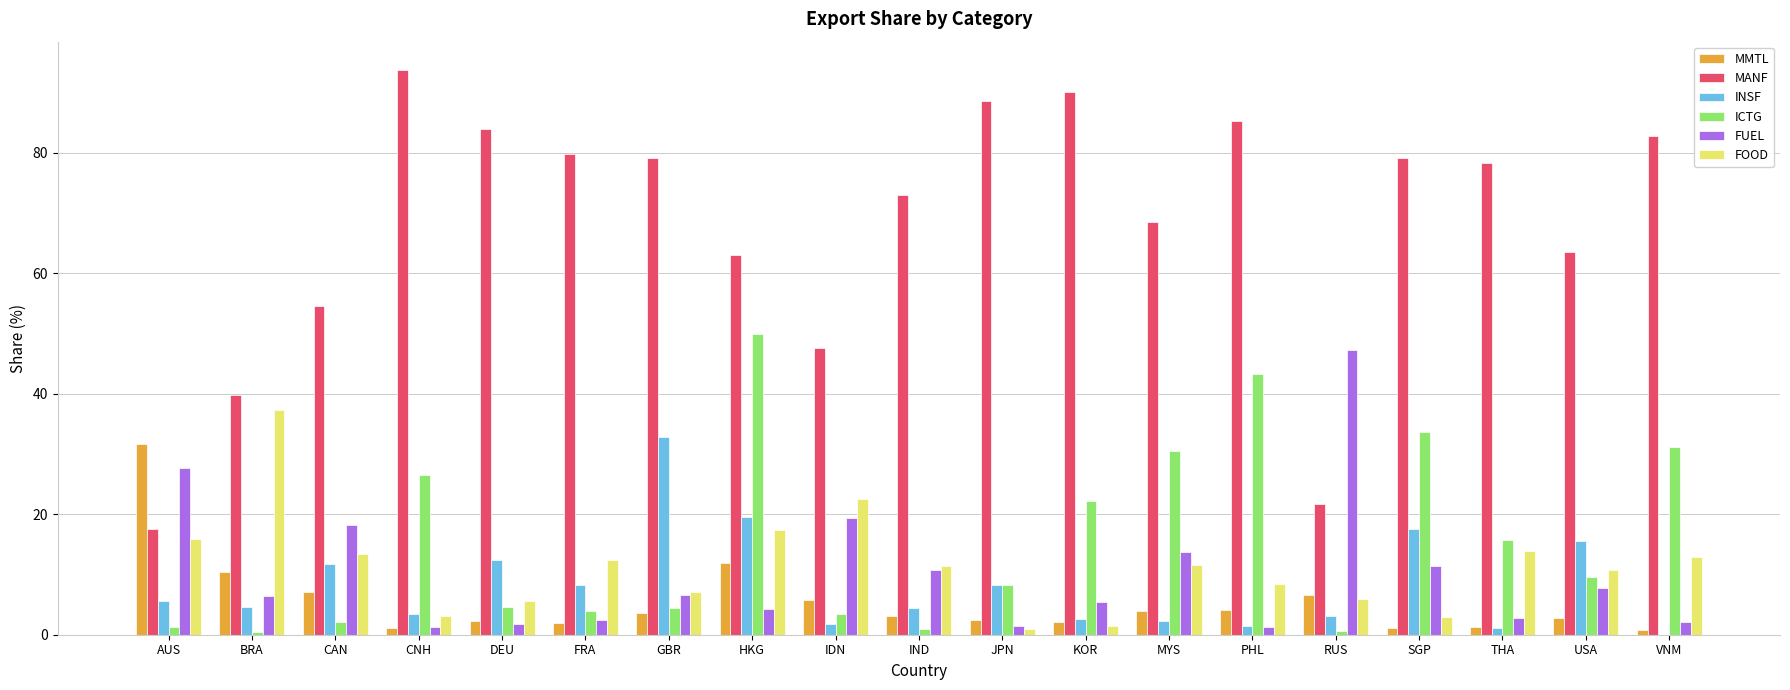

The ICTG series shows 1.0 at IND. True or false?

True